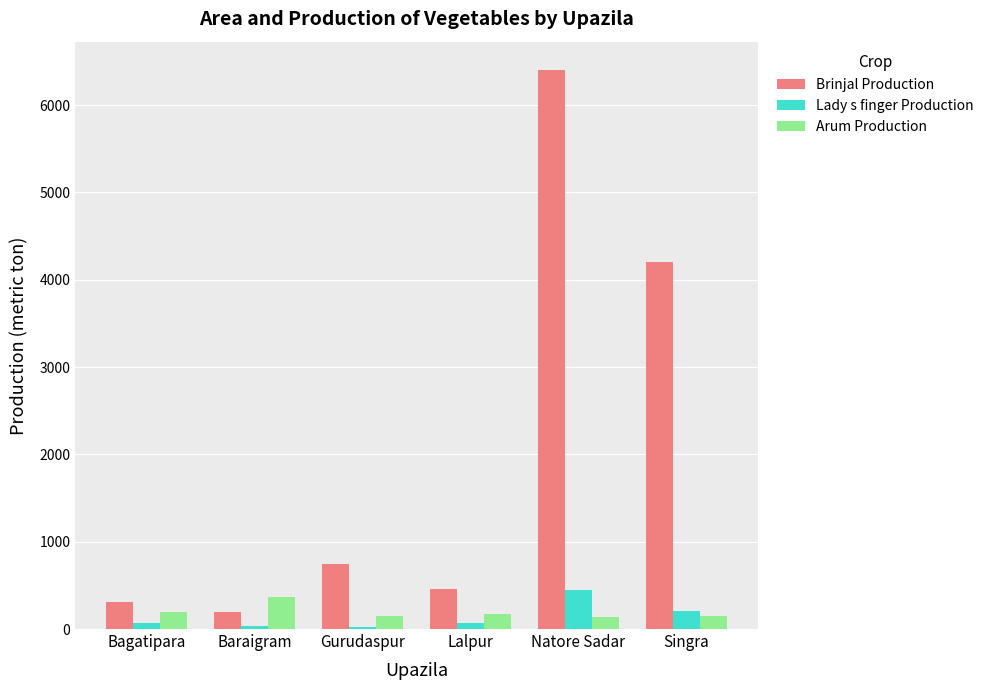

Which series has the largest range (max minus min)?

Brinjal Production